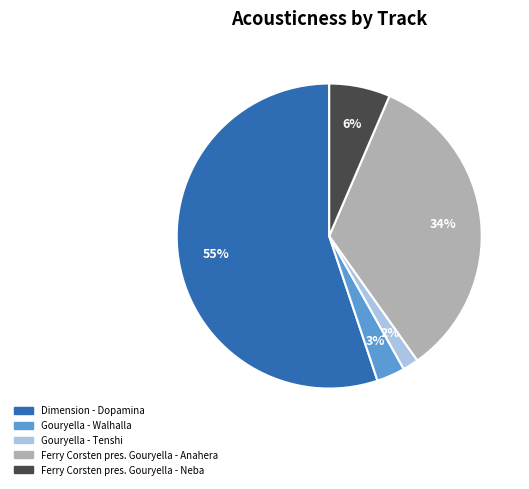

Is the sum of Gouryella - Tenshi and Dimension - Dopamina greater than half?

Yes